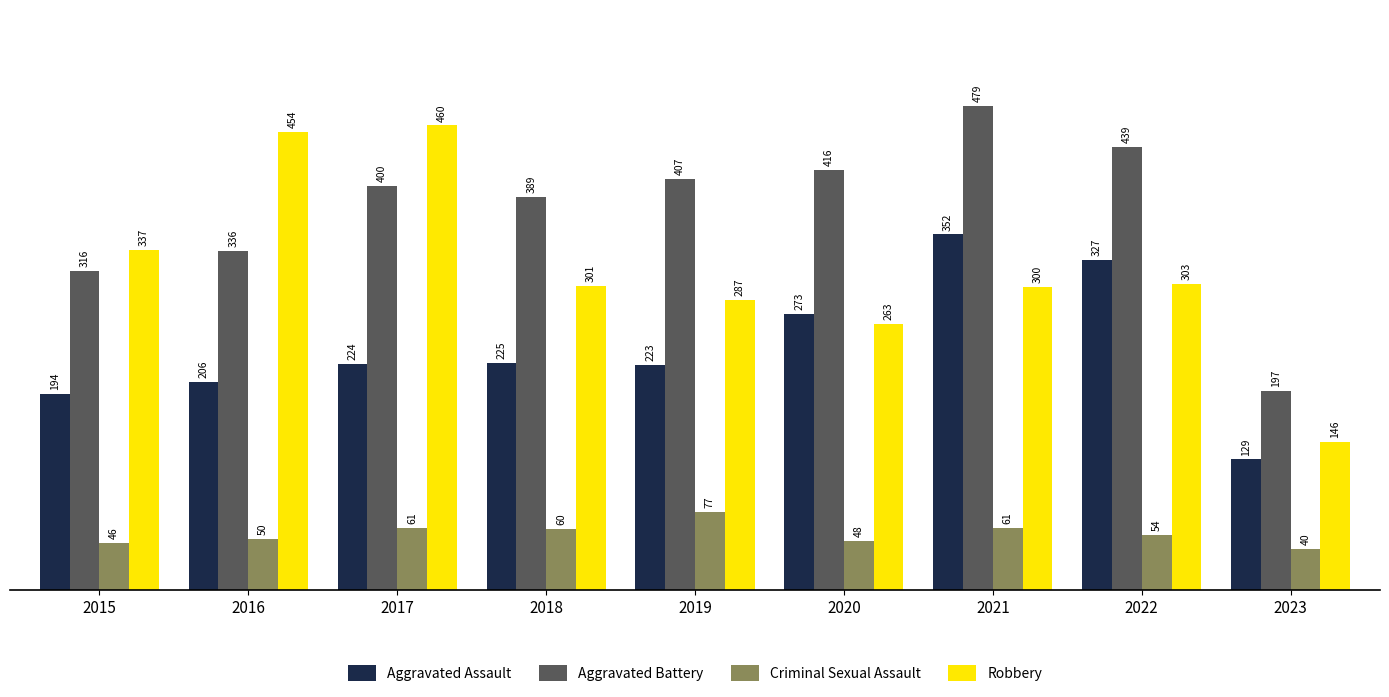

Where is Criminal Sexual Assault nearest to the value 58?

2018